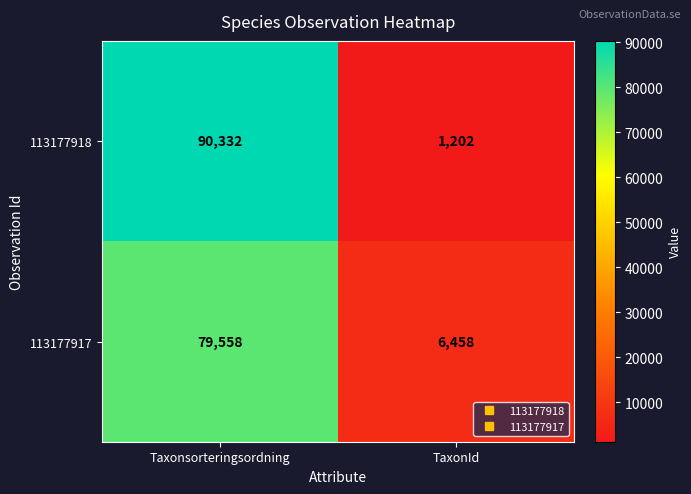

Which series has the largest total across all categories?

113177918